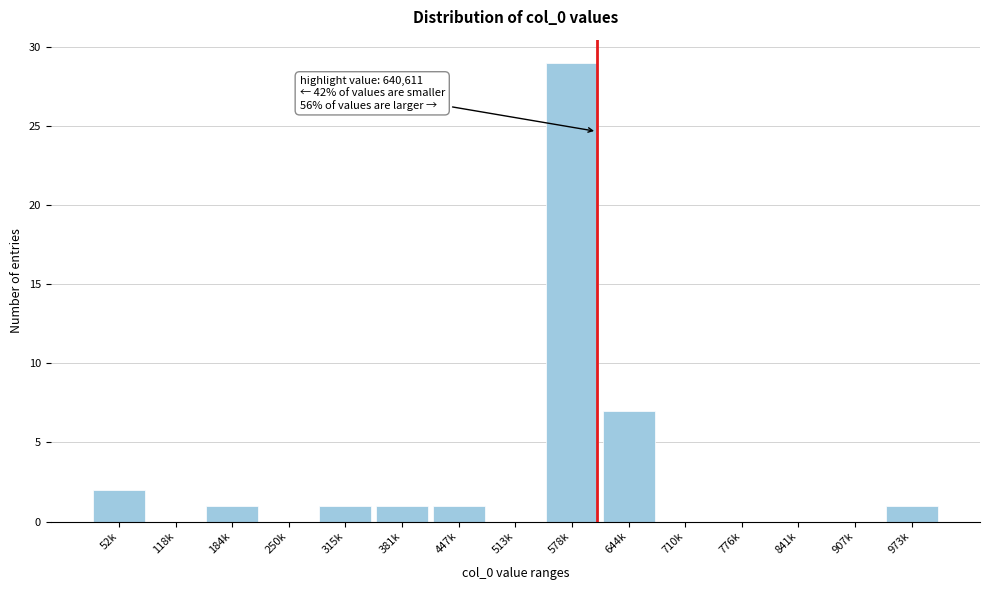

Reading left to right, transcribe all the data shown in this chart.

52k=2	118k=0	184k=1	250k=0	315k=1	381k=1	447k=1	513k=0	578k=29	644k=7	710k=0	776k=0	841k=0	907k=0	973k=1